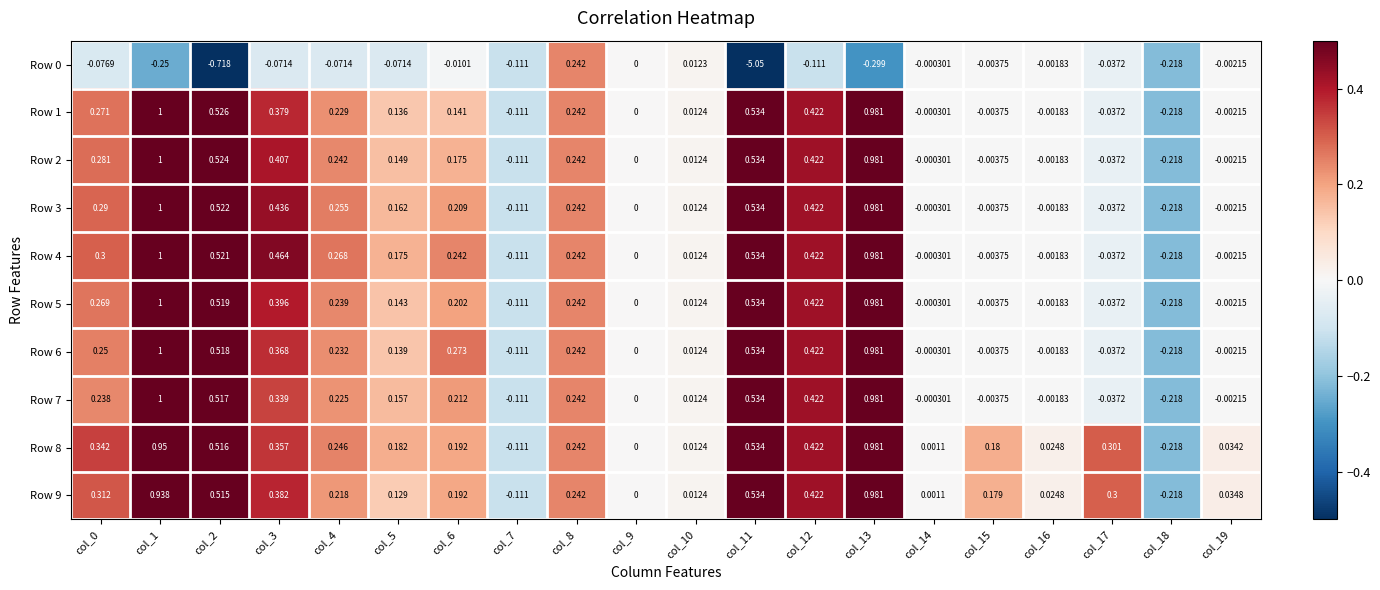

Is the value of Row 2 at col_3 greater than the value of Row 4 at col_10?

Yes